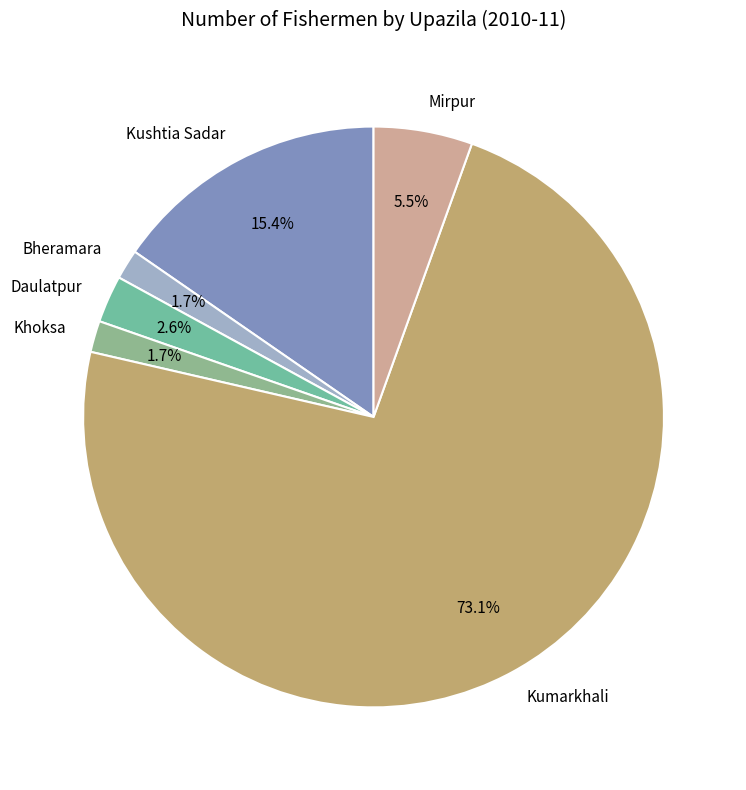

What percentage is NOT represented by Daulatpur?

97.4%